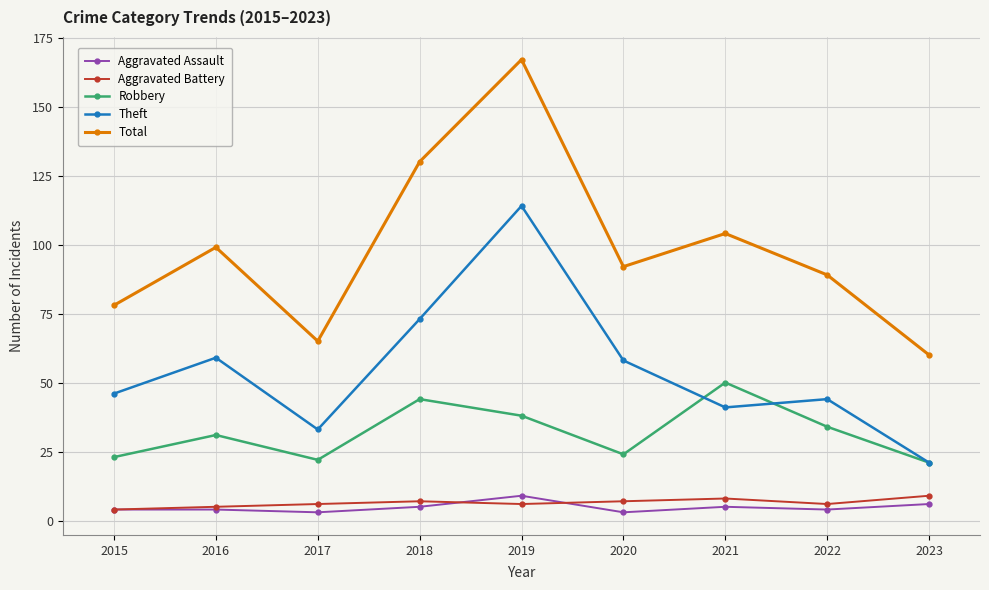

What value does the Aggravated Battery series have at 2023?

9